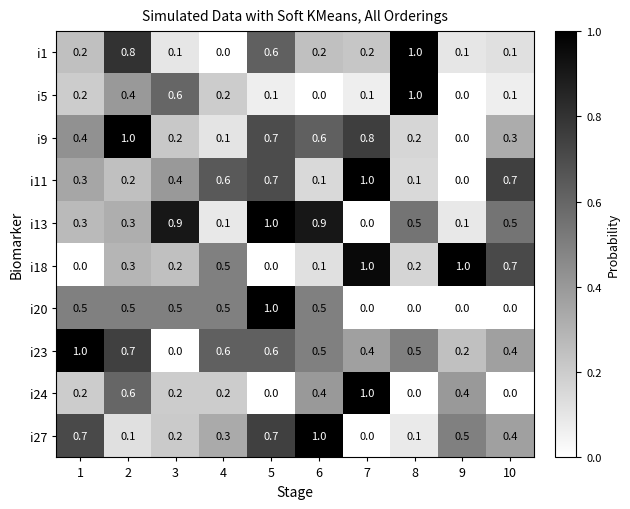

Is it true that i24 equals 1.0 at 7?

True